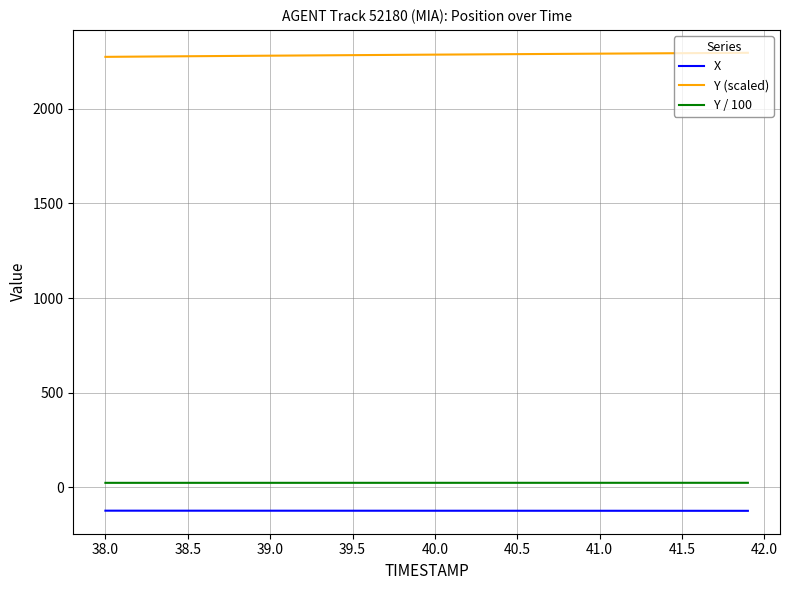

What is the minimum value for Y (scaled)?

2275.4